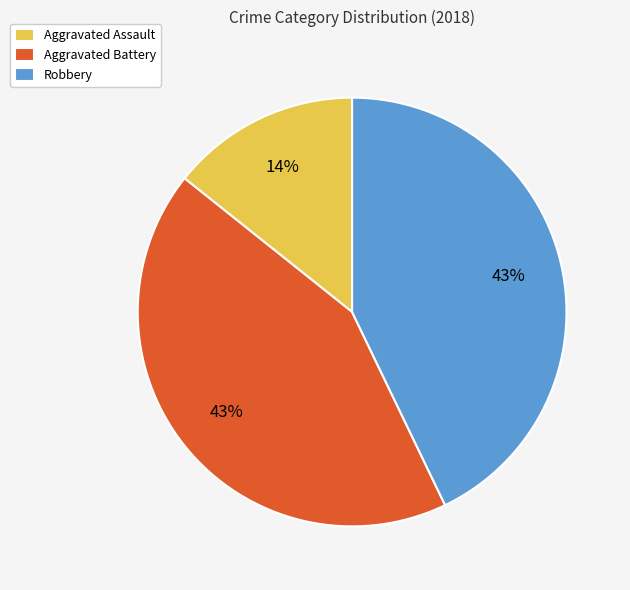

Do Aggravated Battery and Aggravated Assault together represent more than half of the pie?

Yes